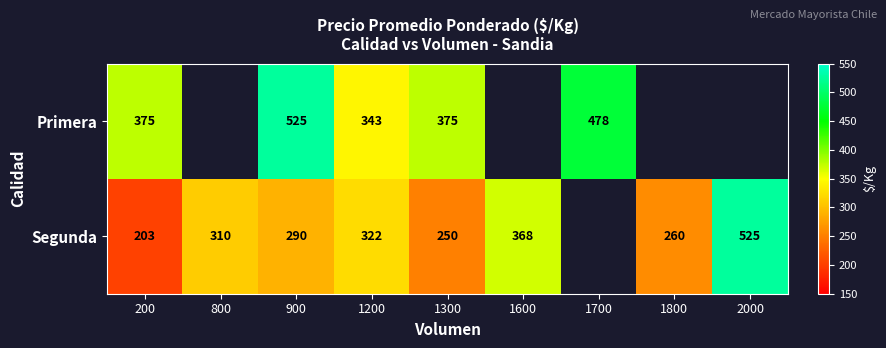

What is the difference between the Segunda values at 900 and 2000?

235